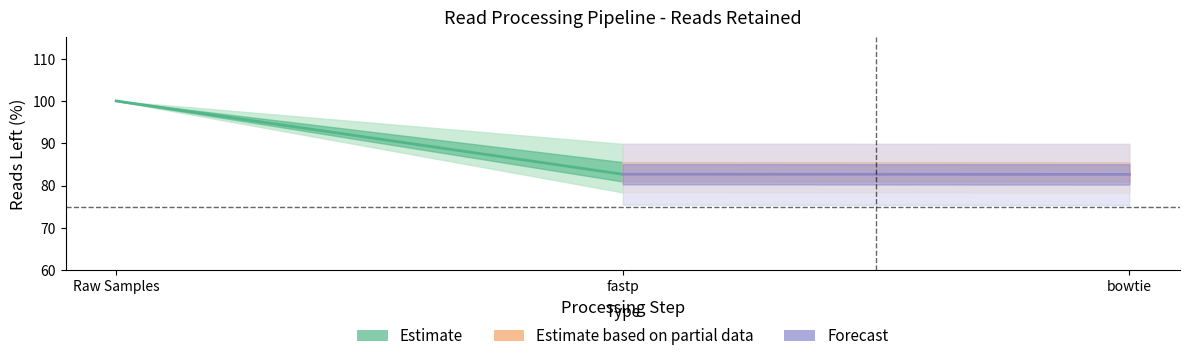

What is the average value of the Estimate series?

91.3